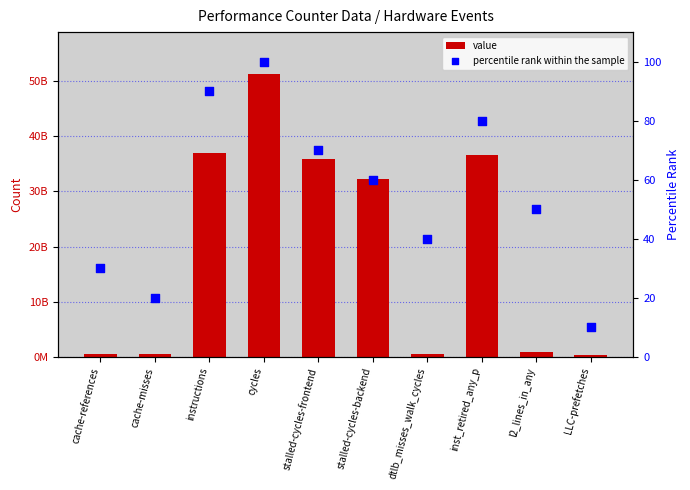

At how many categories does at least one series exceed 12484202480?

5